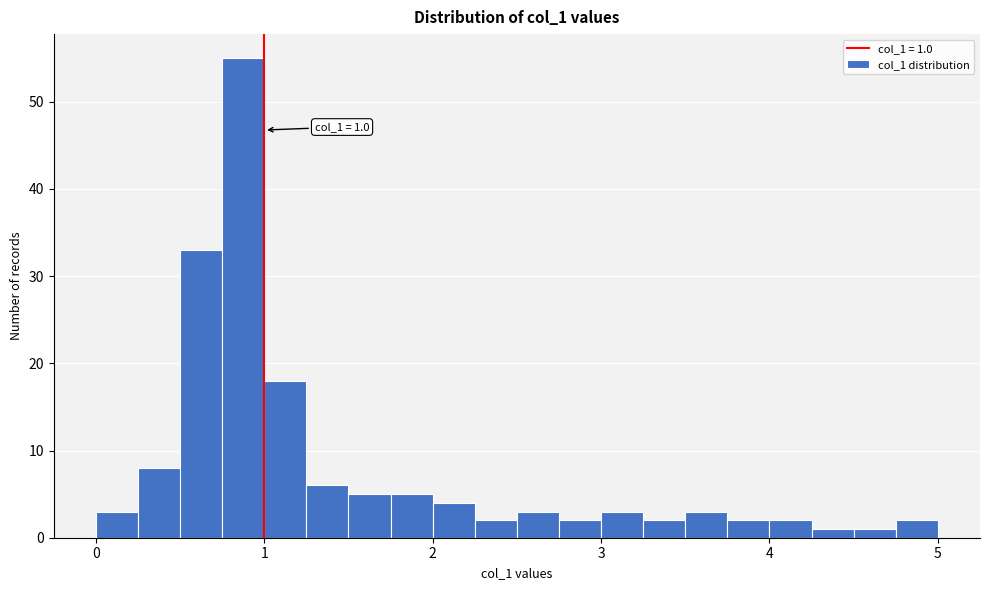

Read against the x-axis, roughly where is the centre of the tallest bar?

0.9